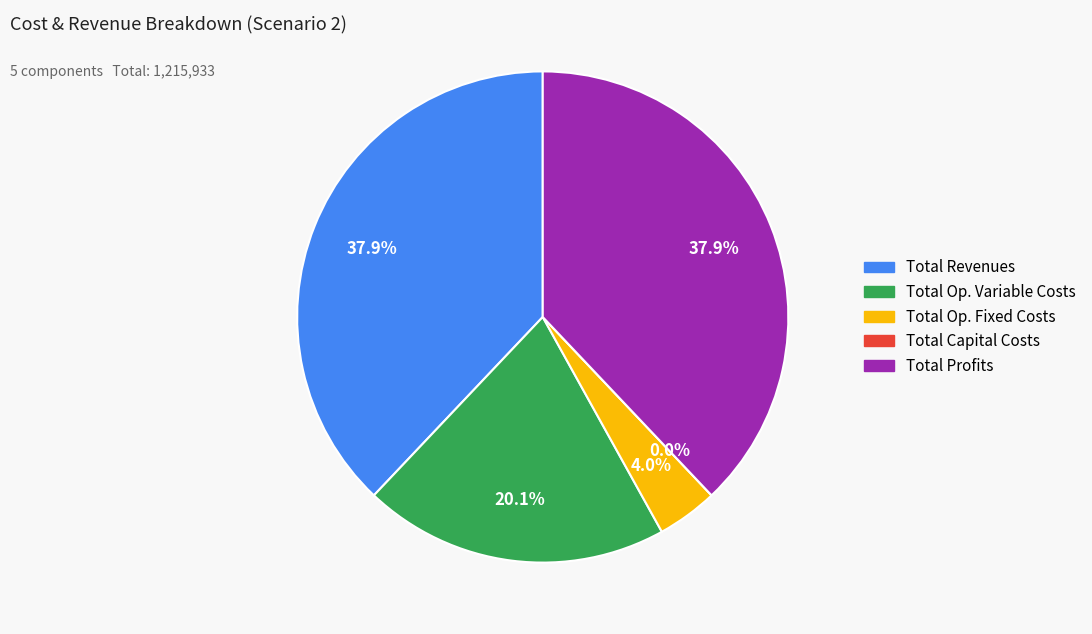

What is the change in value from Total Revenues to Total Operation Variable Costs?

-216605.4